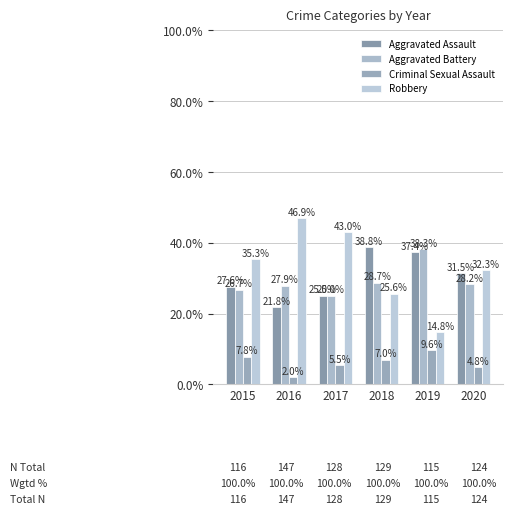

What is the smallest value displayed?

2.0